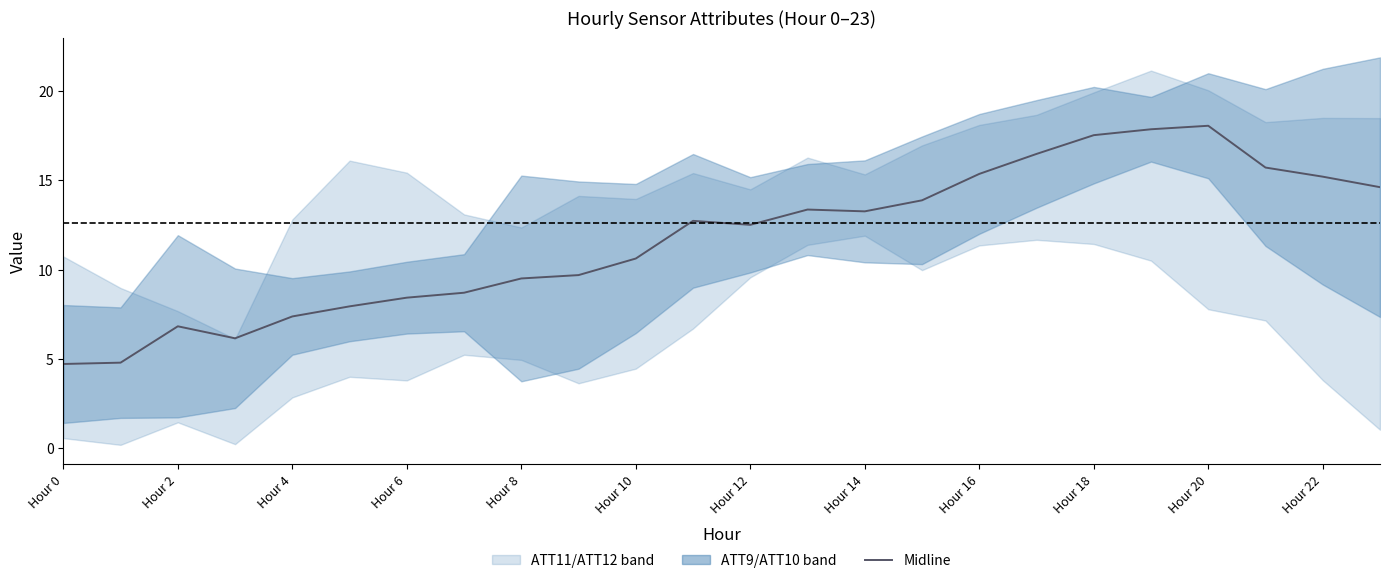

Which has a higher value, 14 or Hour 2?

14